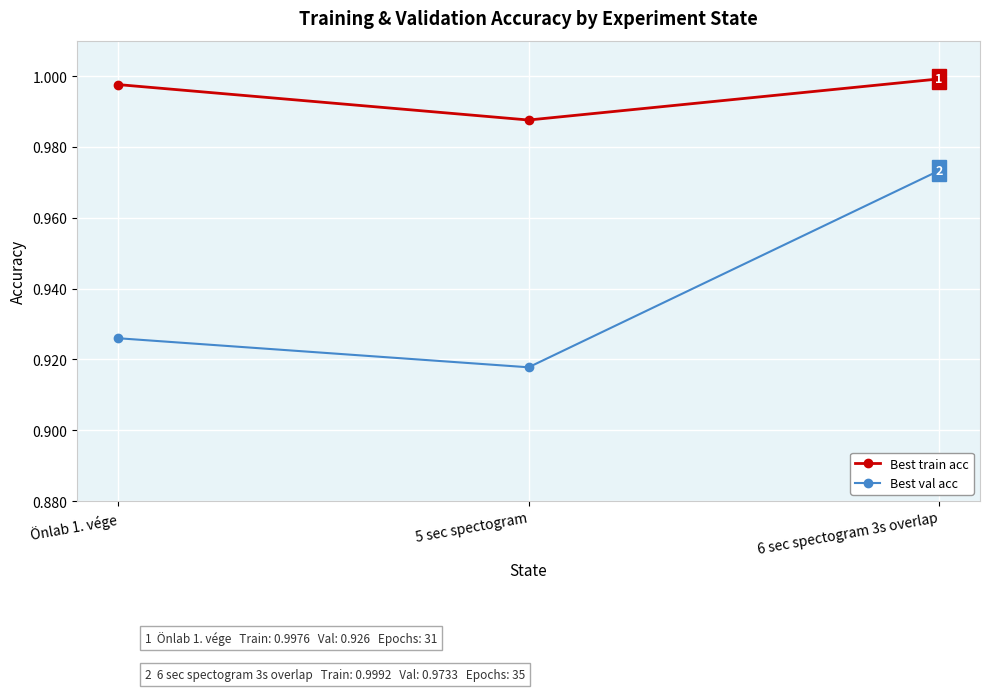

What is the sum of the Best val acc values at Önlab 1. vége and 6 sec spectogram 3s overlap?

1.9